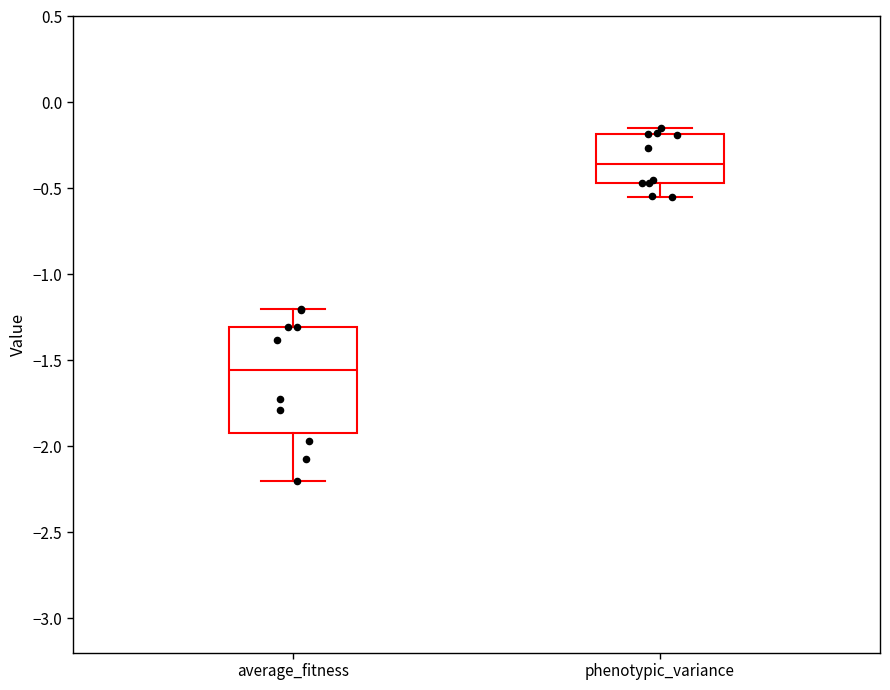

Where does the lower whisker of the box for phenotypic_variance end on the y-axis? The values are not printed on the chart, so give them approximately, as read against the axis.

-0.55